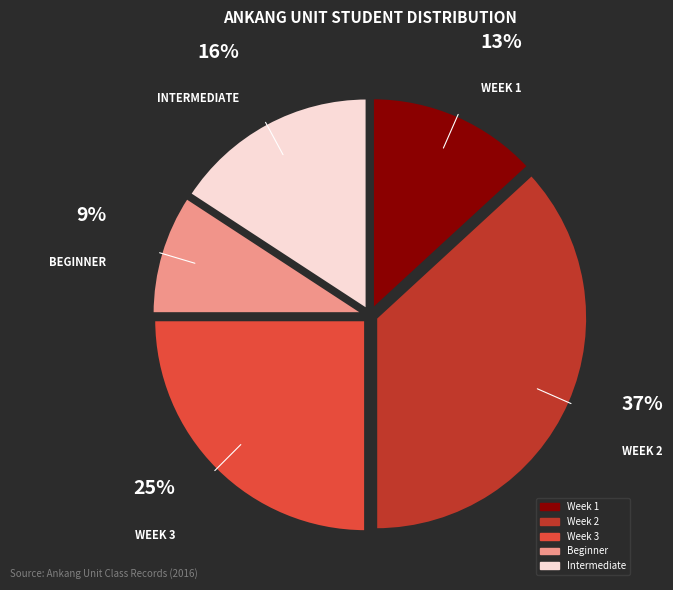

Which slice is the largest?

Week 2